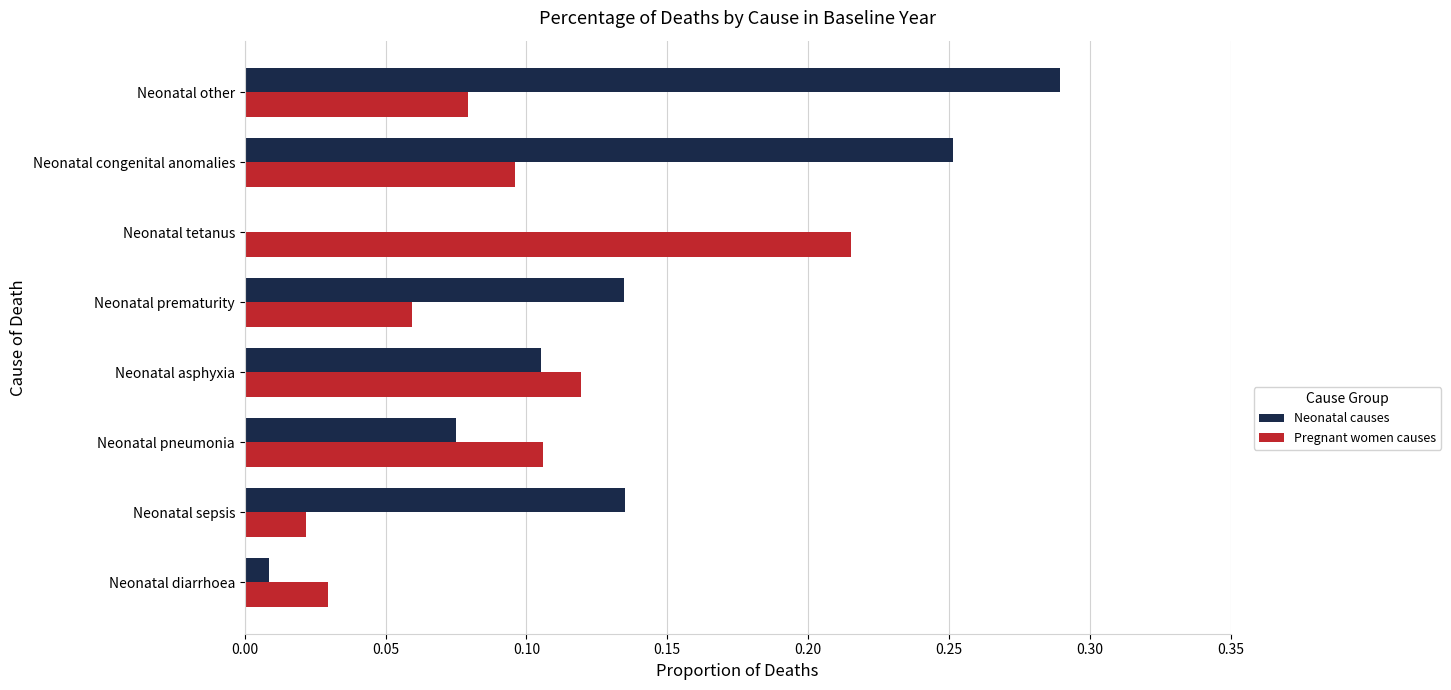

Is it true that Pregnant women causes equals 0.0 at Neonatal sepsis?

True